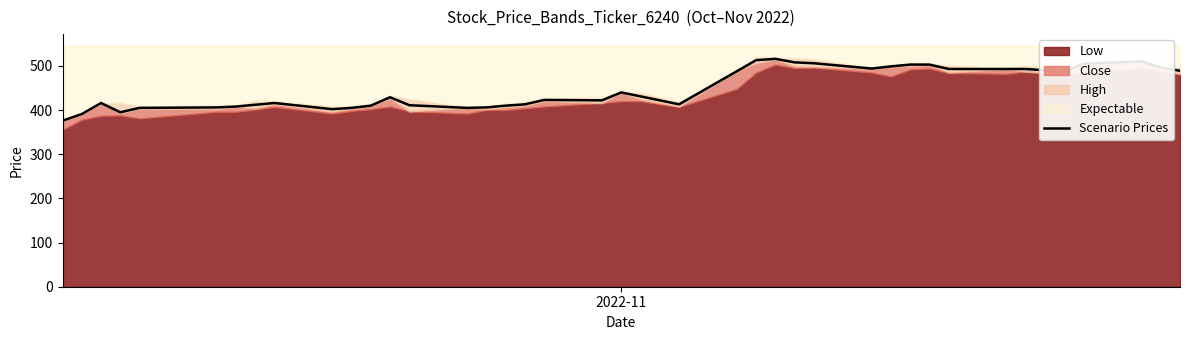

How many points are higher than both their immediate neighbors (excluding endpoints)?

7